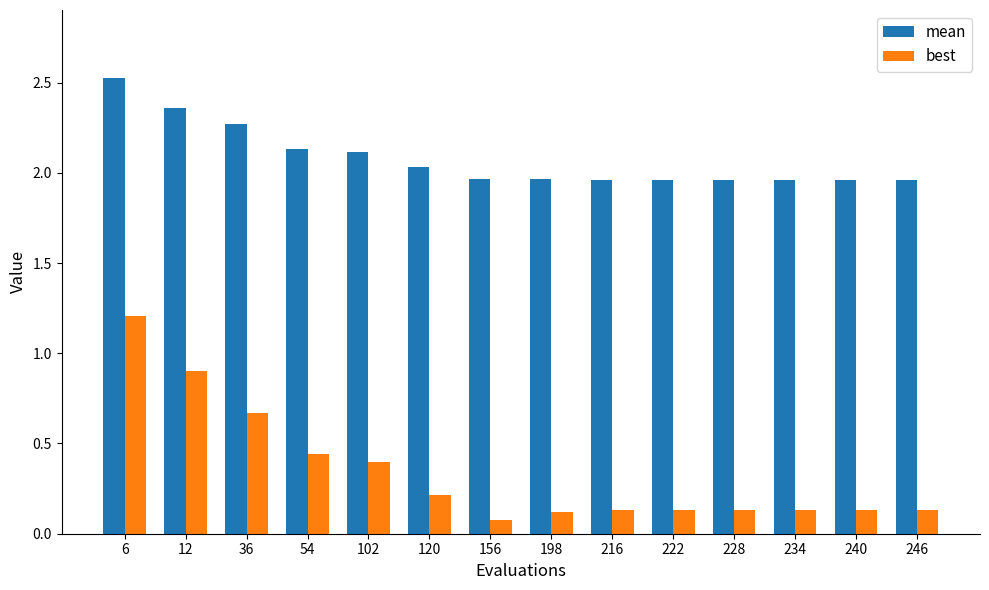

What is the maximum value for best?

1.2